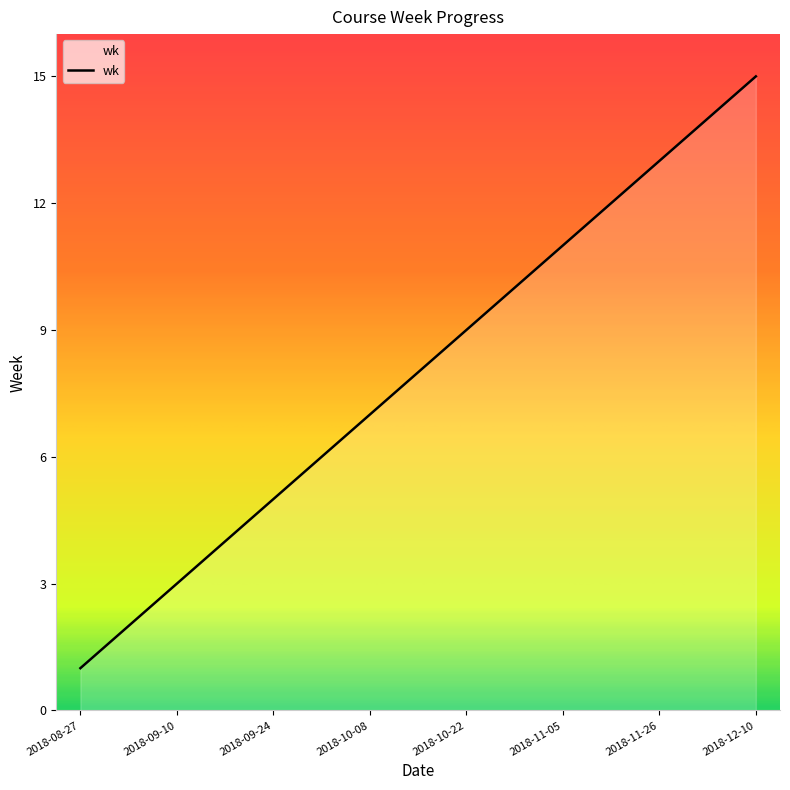

What is the greatest value displayed?

15